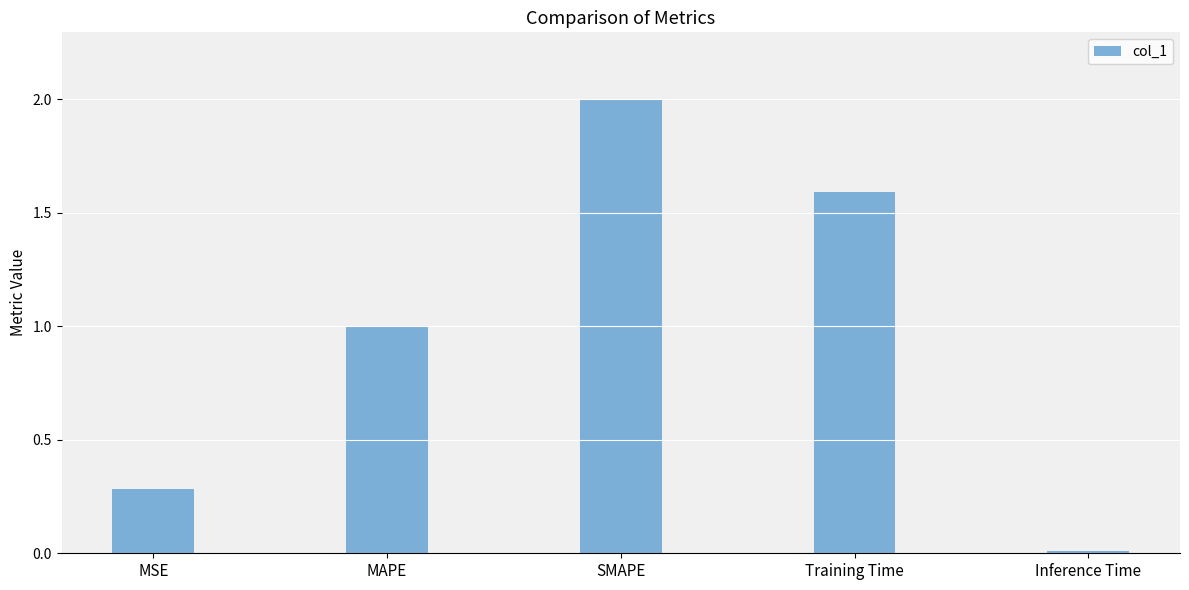

Which label corresponds to the largest value in the chart?

SMAPE